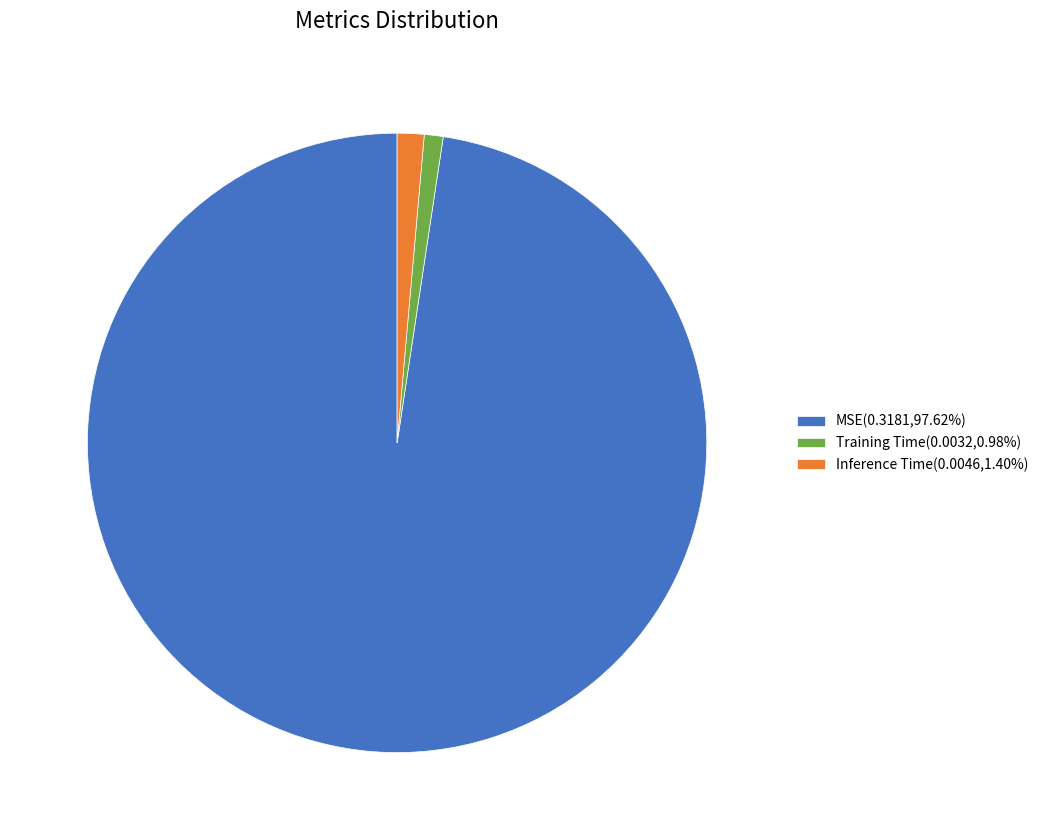

How many segments does this pie chart have?

3